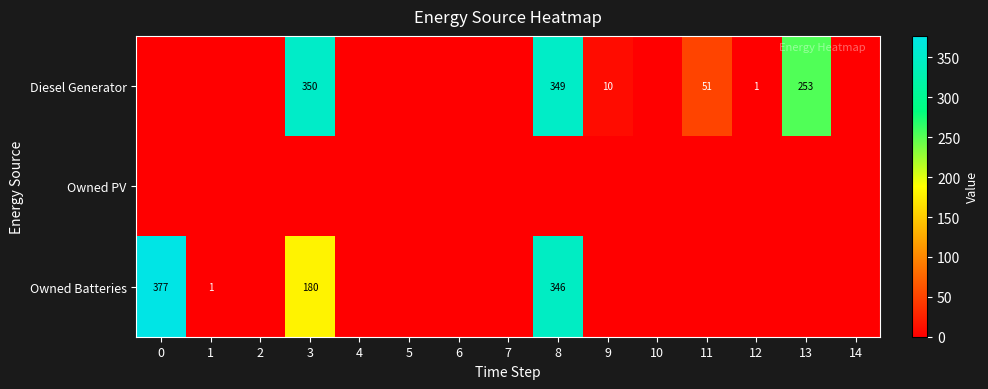

Is it true that row_1 equals 0 at 12?

True